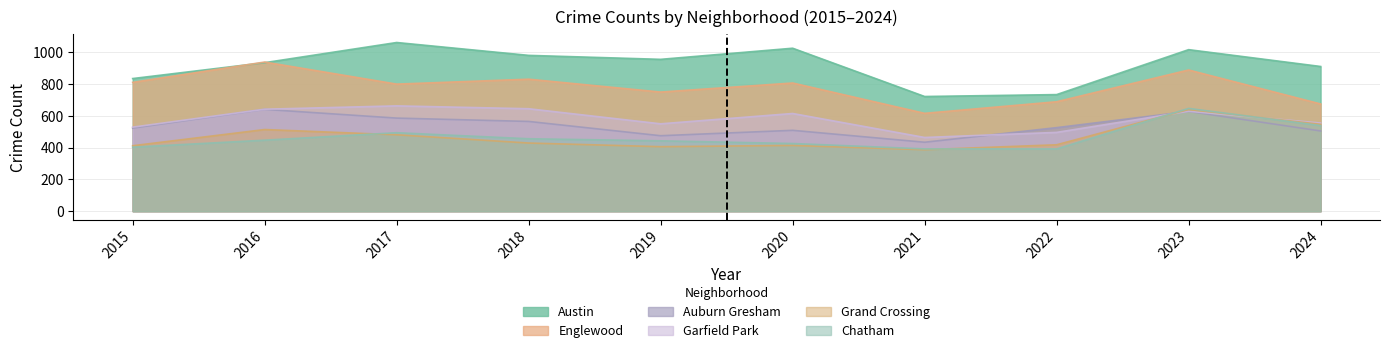

Where is the first local minimum for Englewood?

2017